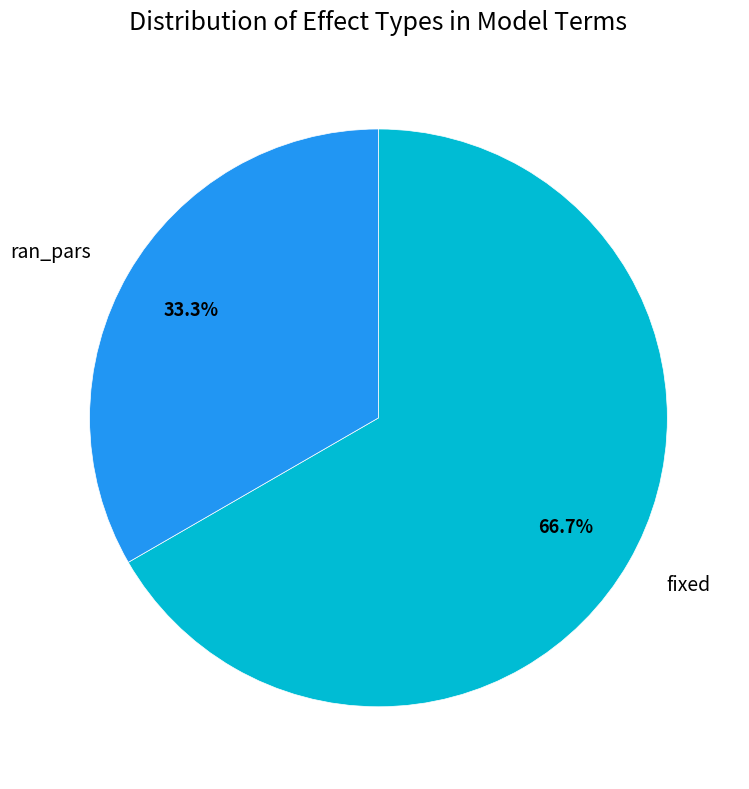

Which has a higher value, ran_pars or fixed?

fixed